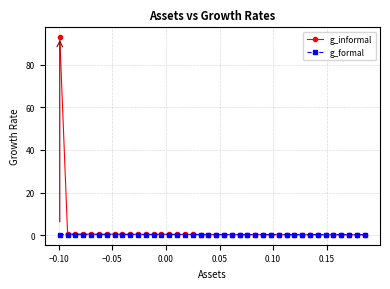

What is the greatest value displayed?

92.8